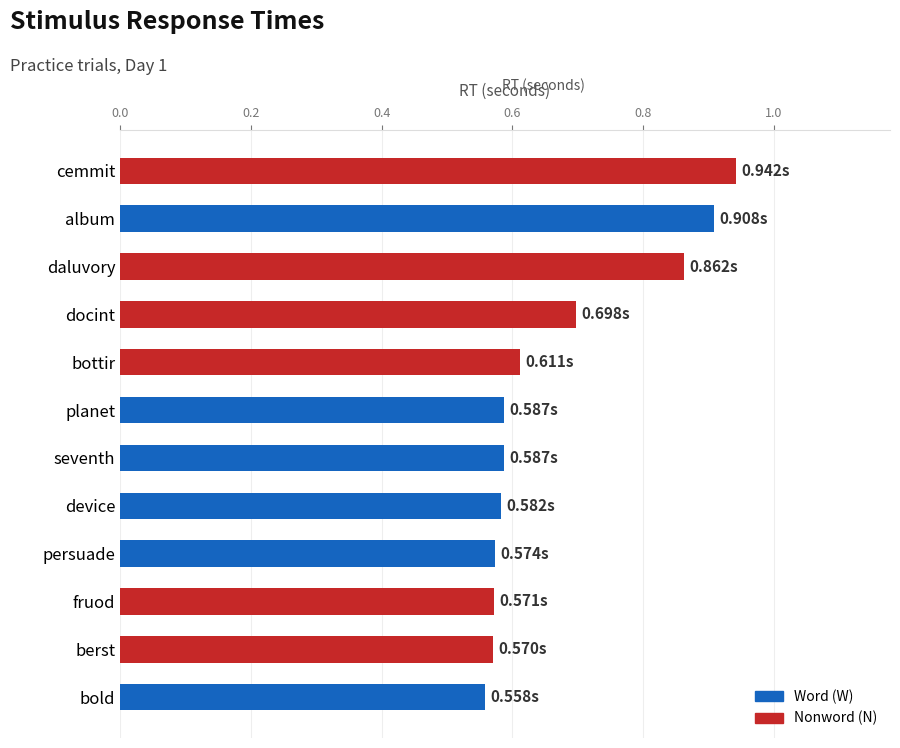

What is the label of the 3rd bar from the top?

daluvory